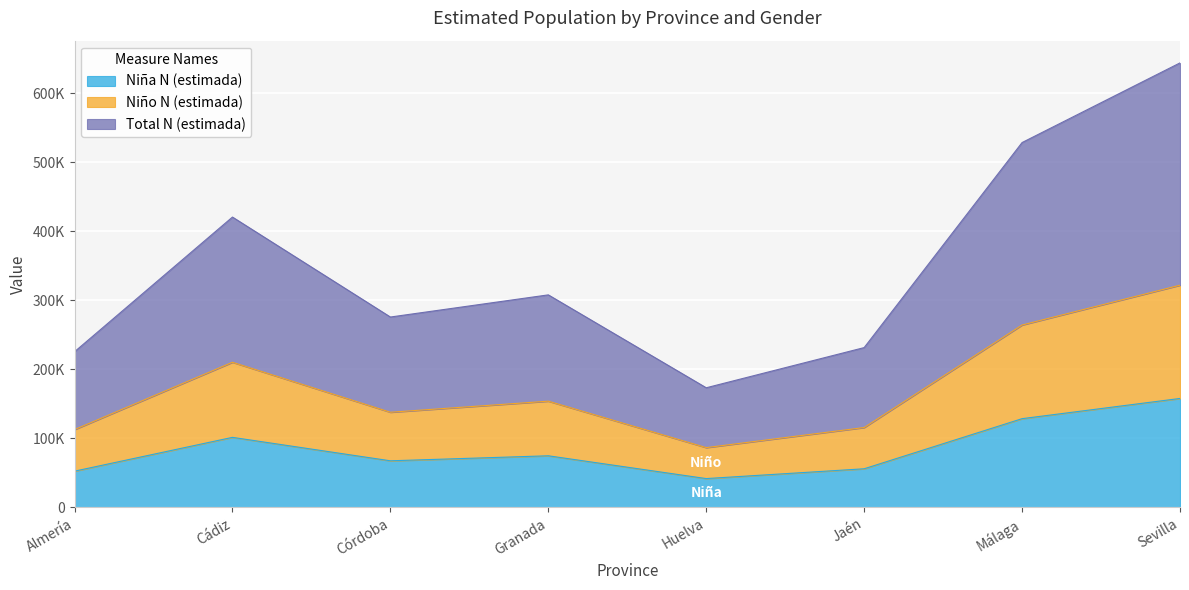

What is the average value of the Total N (estimada) series?

350930